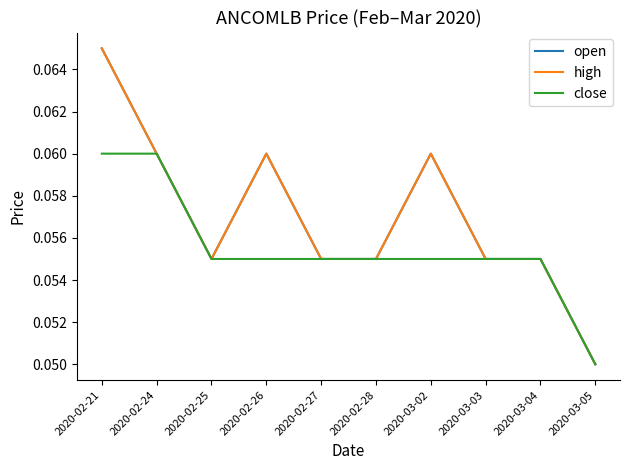

At which label does open reach its peak?

2020-02-21